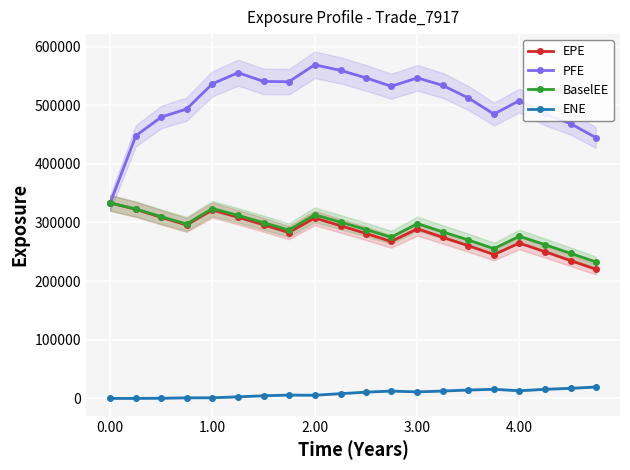

The value of BaselEE at 4.00 is 276568.0. True or false?

True